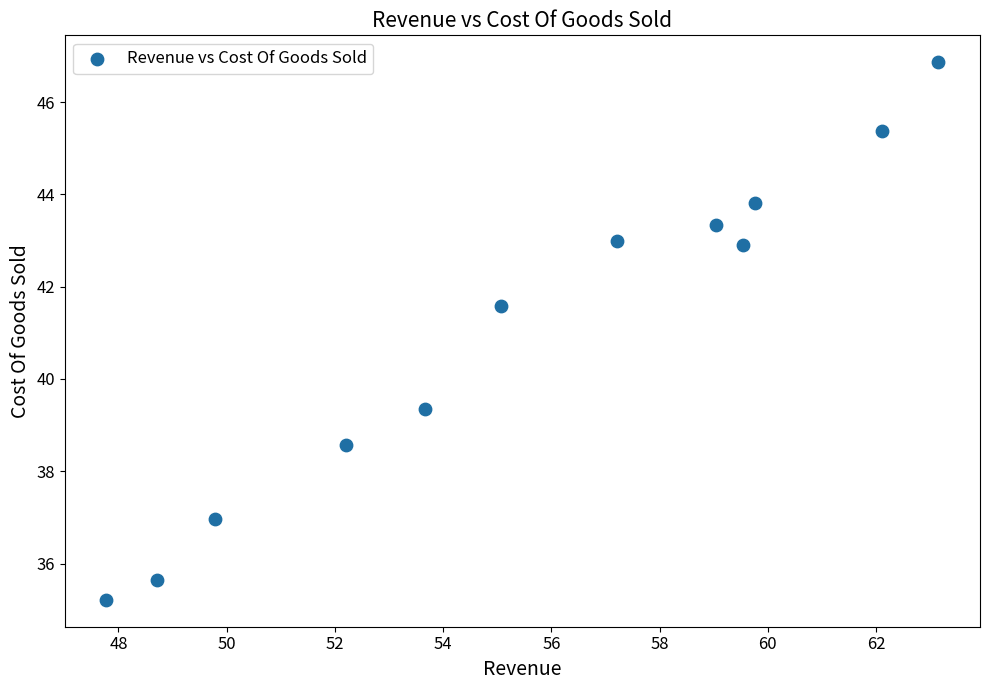

What is the average Y value?

41.1